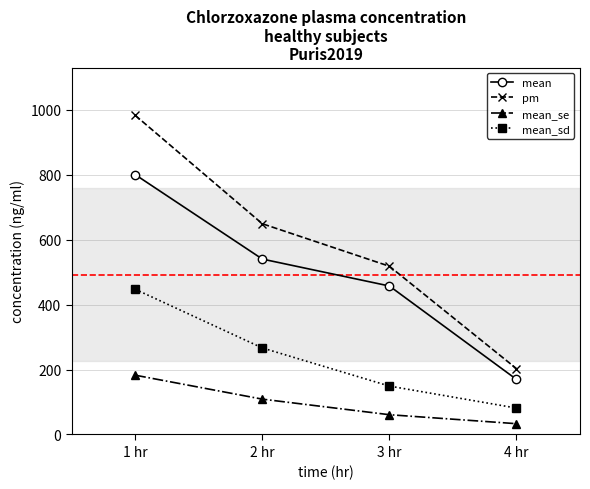

True or false: mean_sd and mean_se cross at least once.

False